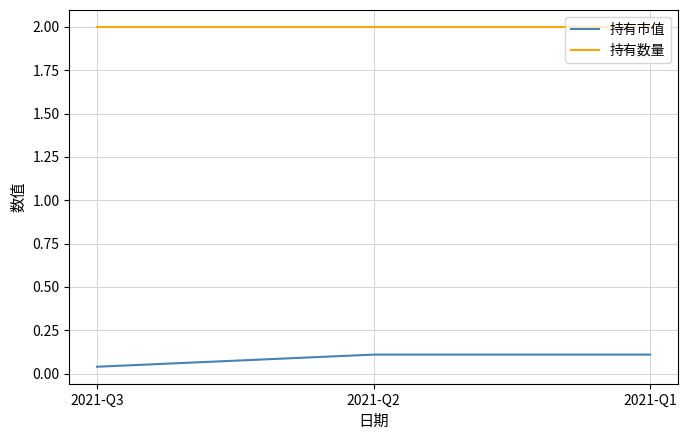

Rank the series by their average value, from highest to lowest.

持有数量, 持有市值